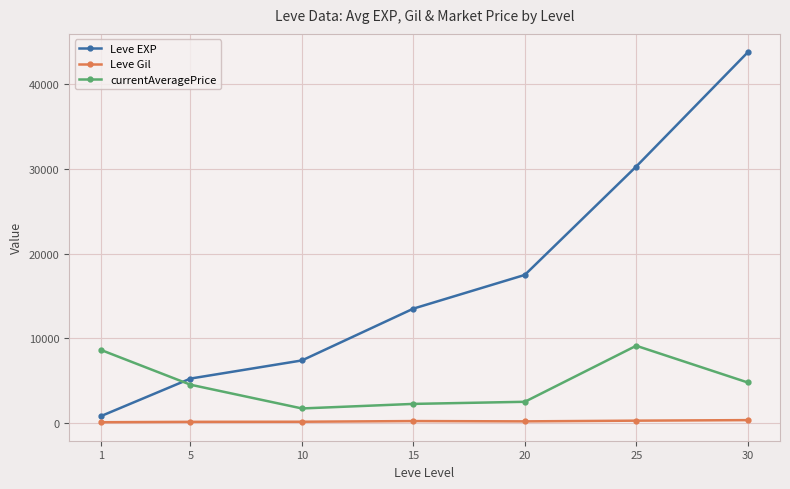

What is the sum of the Leve EXP values at 20 and 1?

18340.0